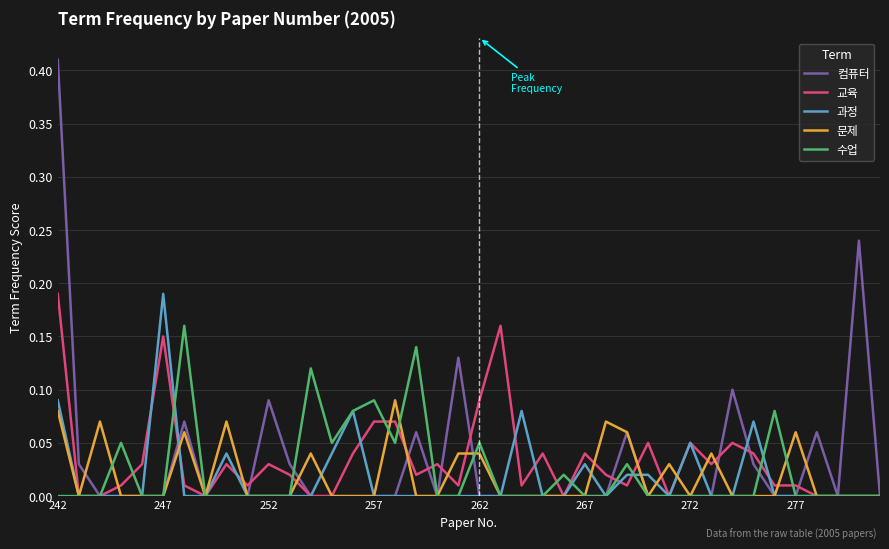

Which series has the largest range (max minus min)?

컴퓨터